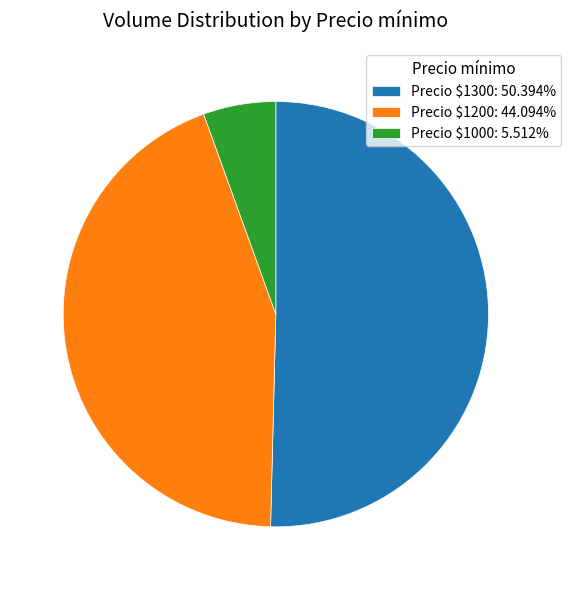

Count the number of slices in the pie.

3